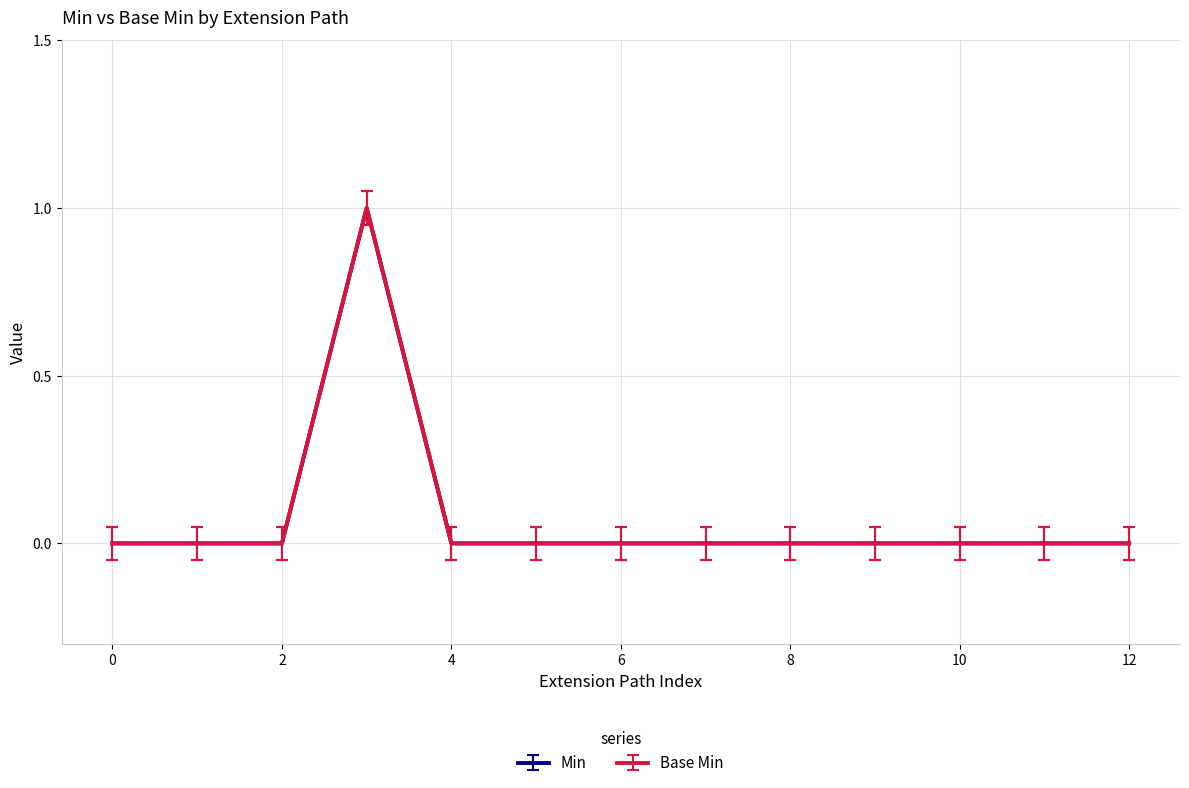

Does the chart have visible grid lines?

Yes